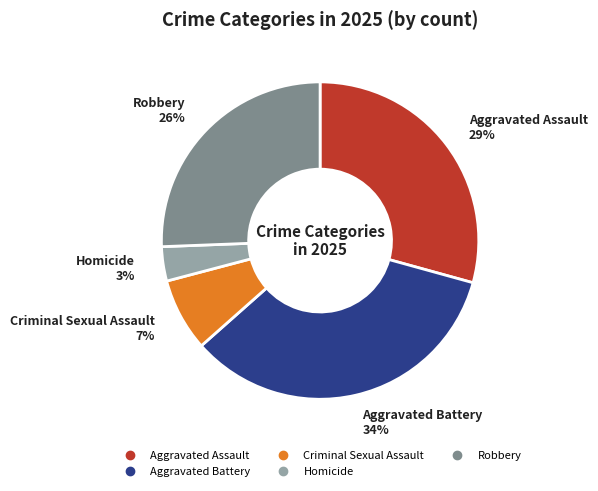

Which slice is the smallest?

Homicide